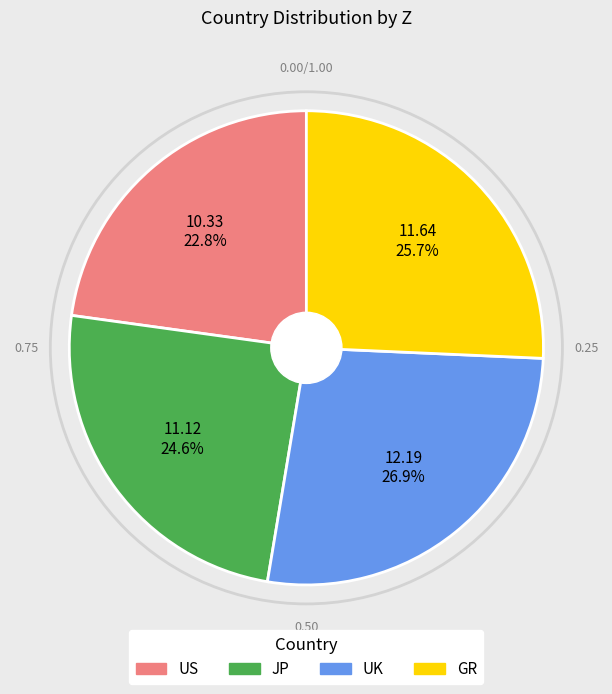

What portion of the pie excludes UK?

73.1%